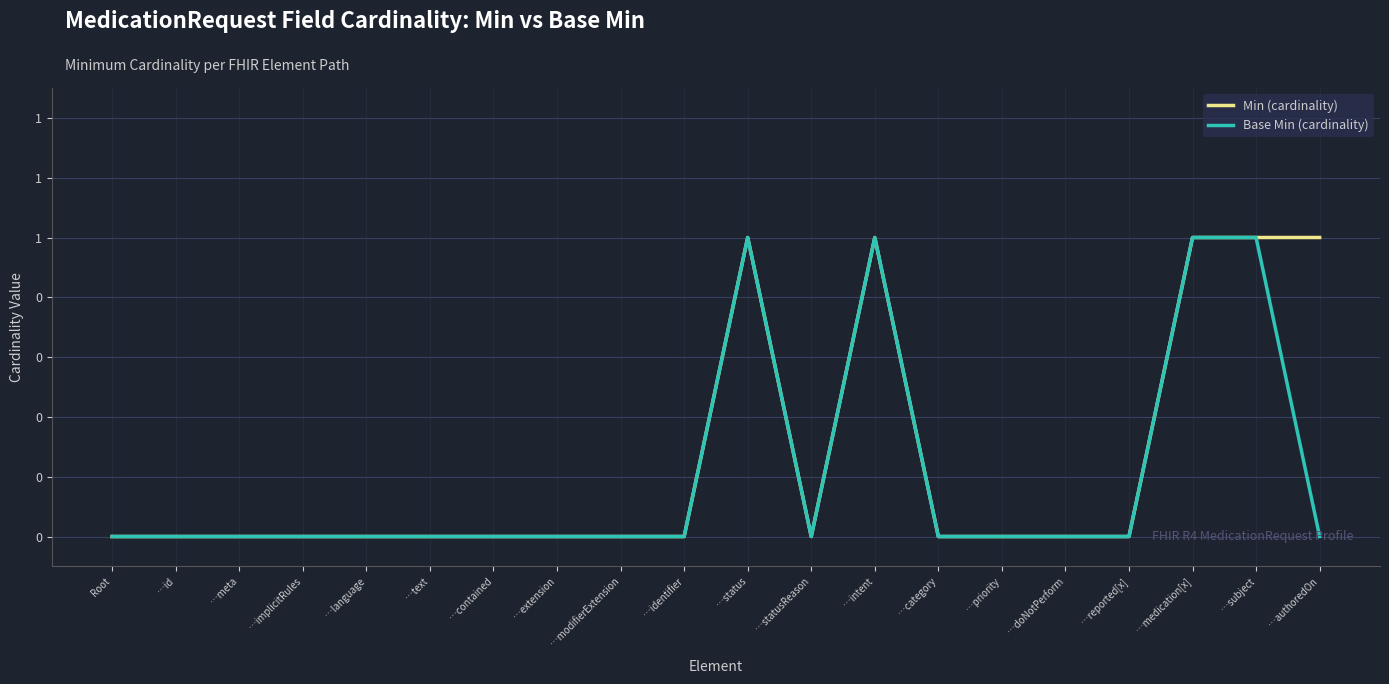

Rank the categories by Min (cardinality) value from lowest to highest.

Root, …id, …meta, …implicitRules, …language, …text, …contained, …extension, …modifierExtension, …identifier, …statusReason, …category, …priority, …doNotPerform, …reported[x], …status, …intent, …medication[x], …subject, …authoredOn